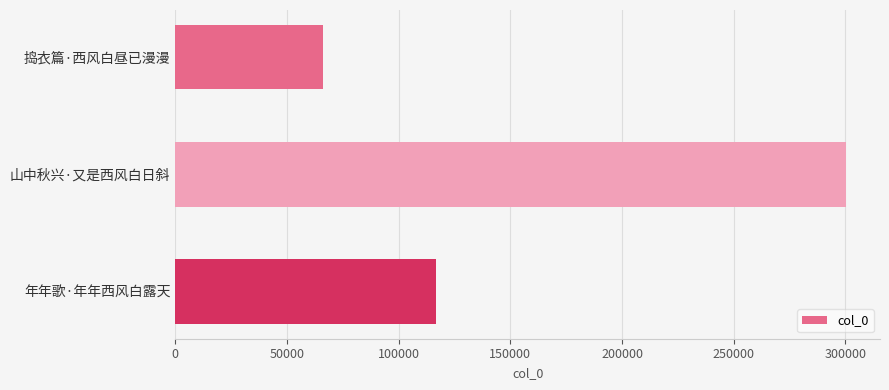

Which category has the highest value across all series?

山中秋兴·又是西风白日斜